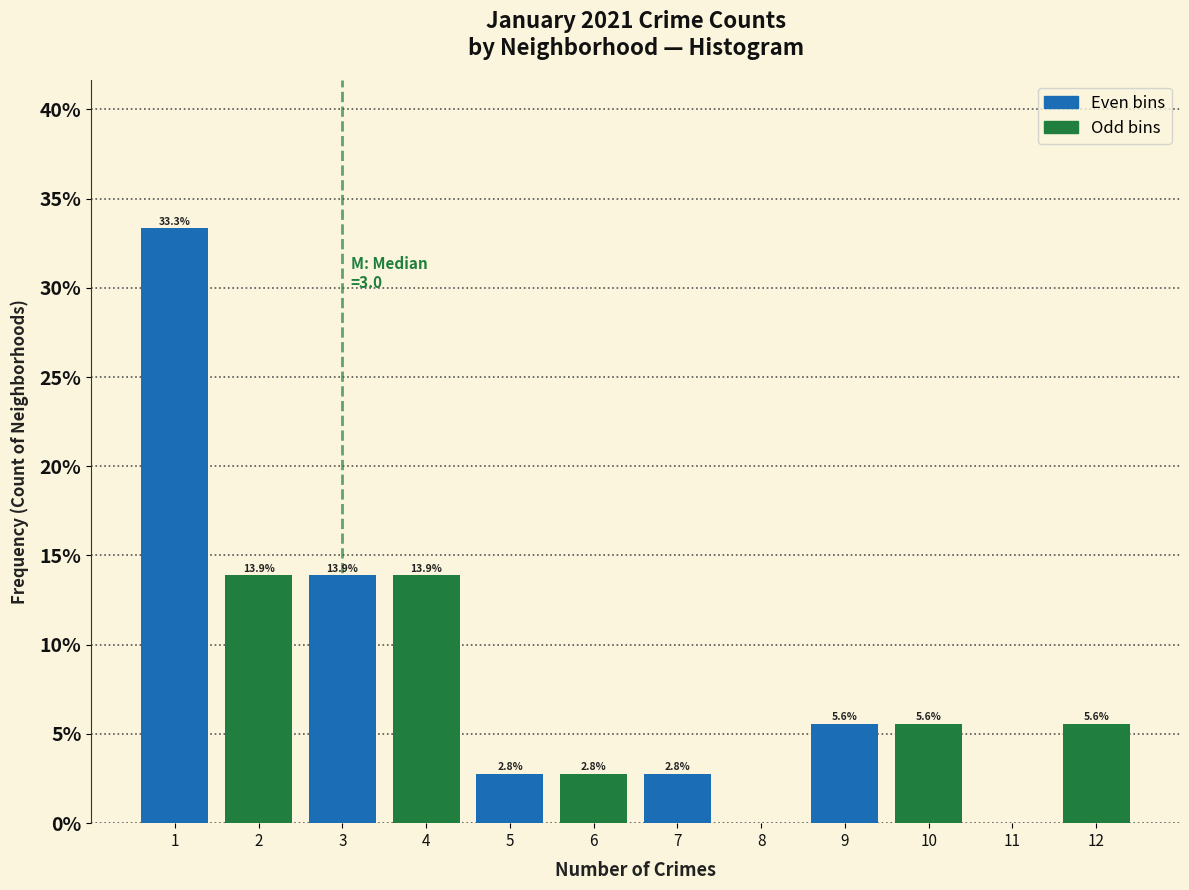

What is the total value across all series at 3?

27.8